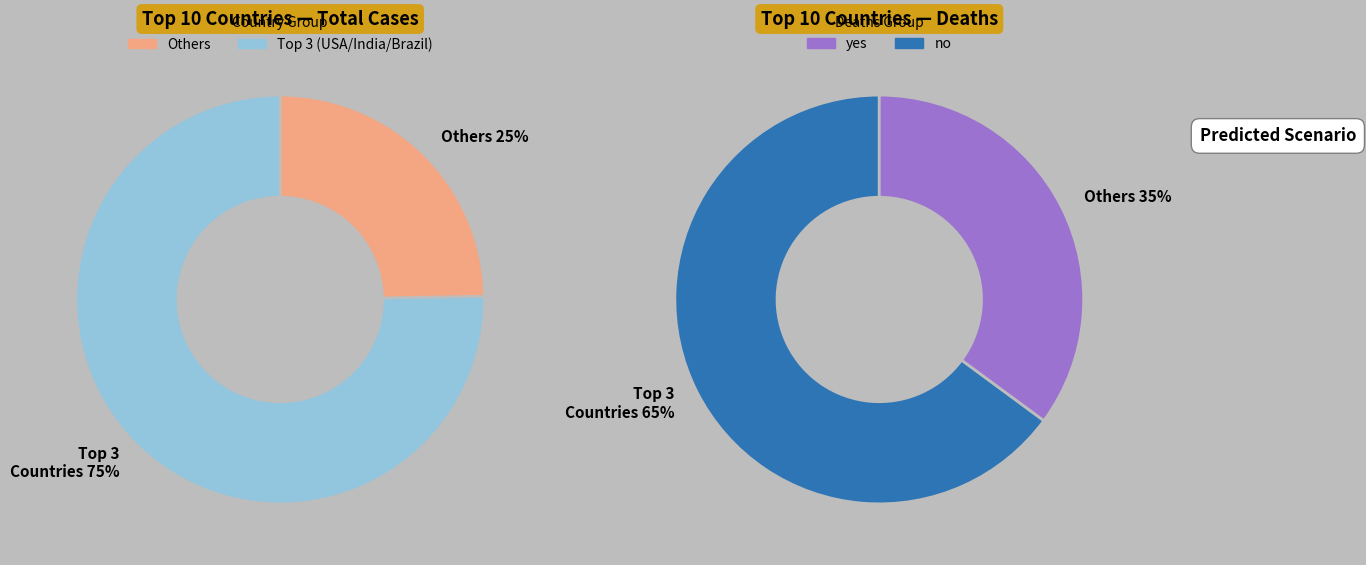

True or false: Francia accounts for 16% of the total.

False